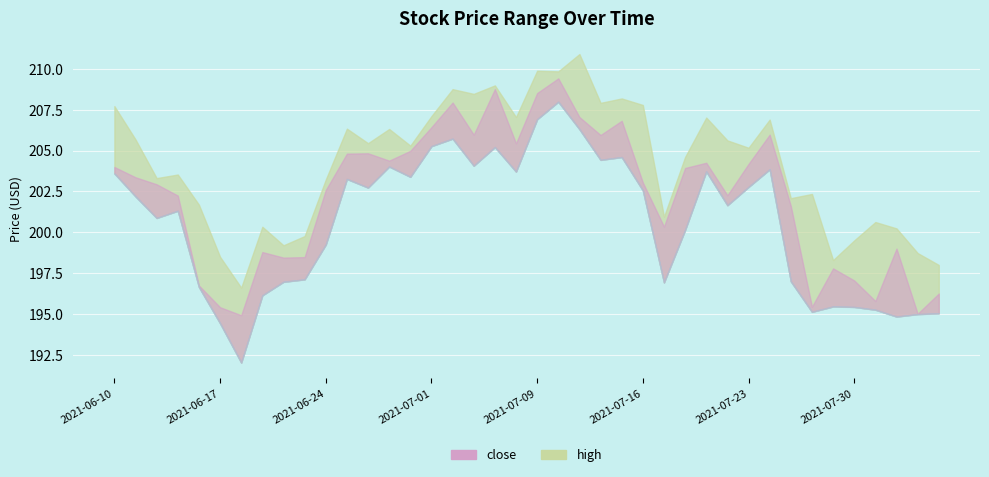

At how many categories does at least one series exceed 193?

40